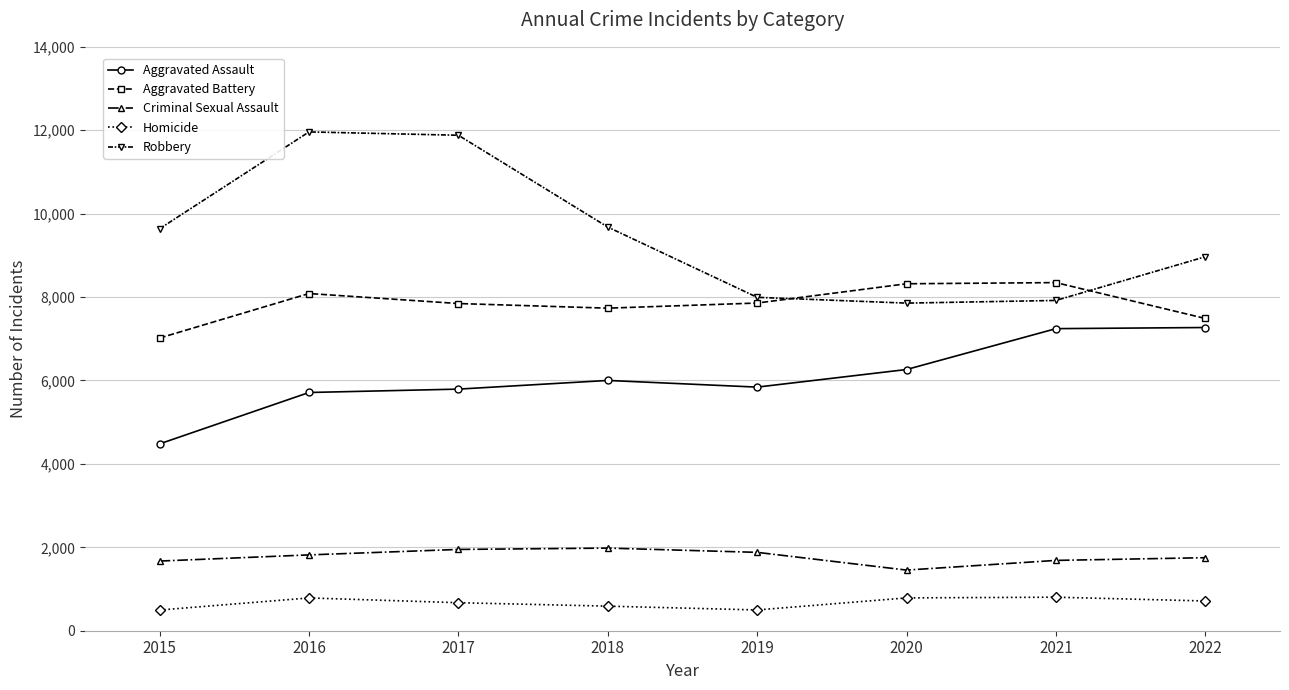

What are all the series names shown in the legend?

Aggravated Assault, Aggravated Battery, Criminal Sexual Assault, Homicide, Robbery